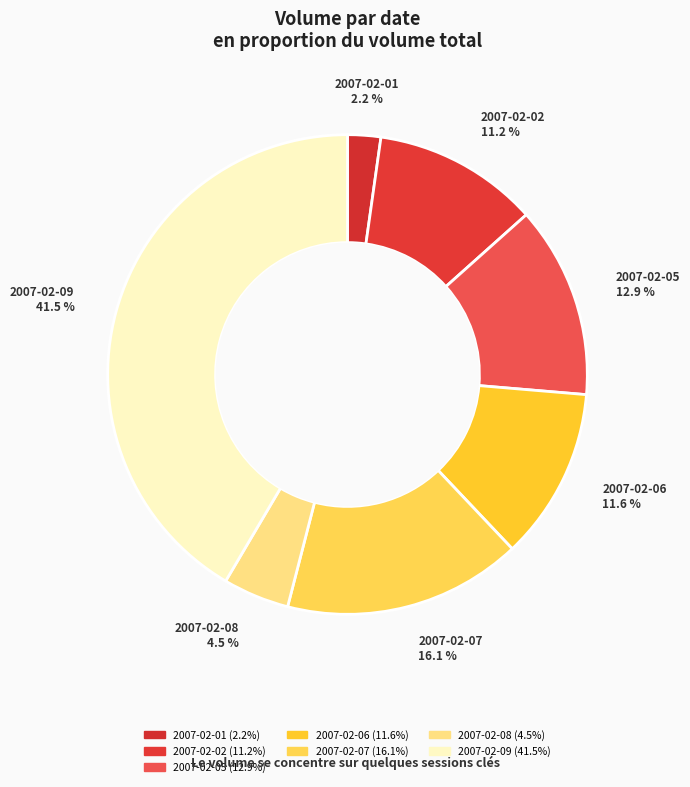

Between 2007-02-09 and 2007-02-08, which is larger?

2007-02-09